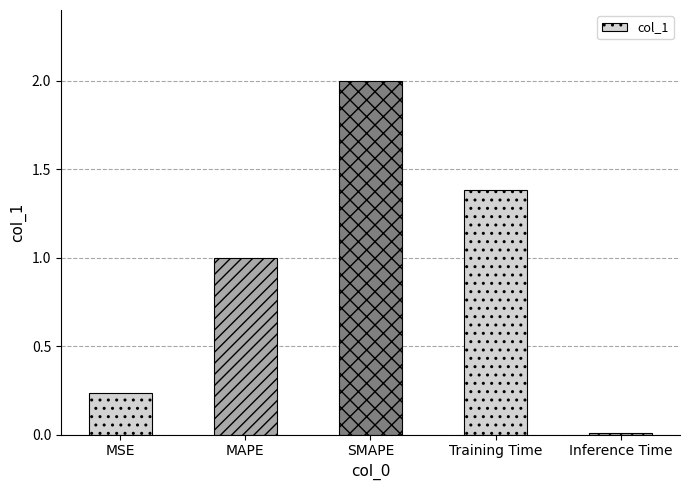

What is the label of the 5th bar from the left?

Inference Time